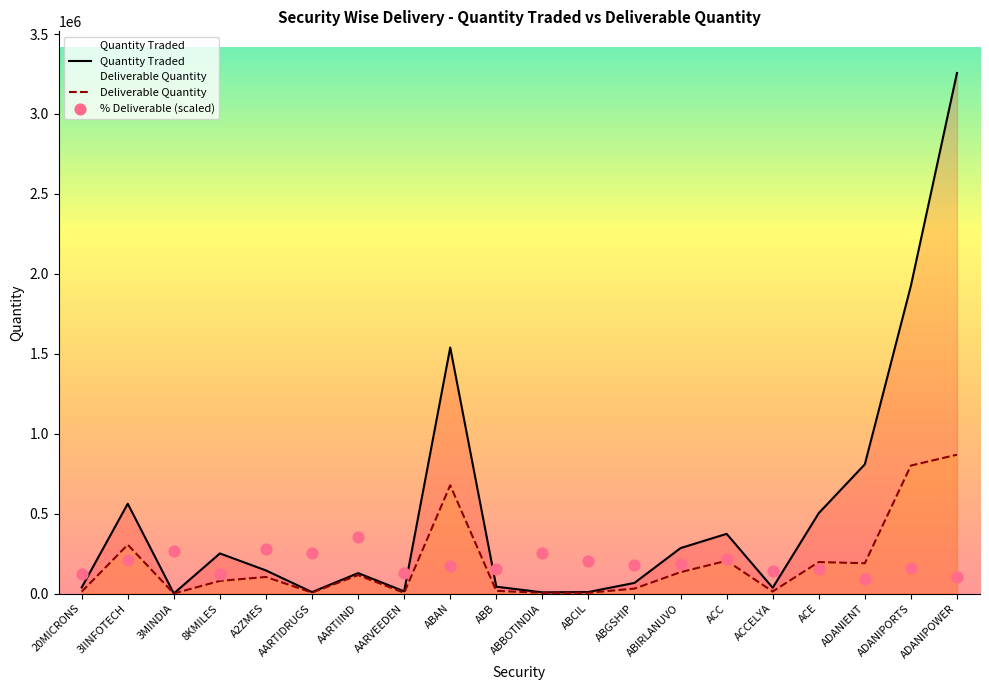

Which series has the largest Y range (max minus min)?

Quantity Traded